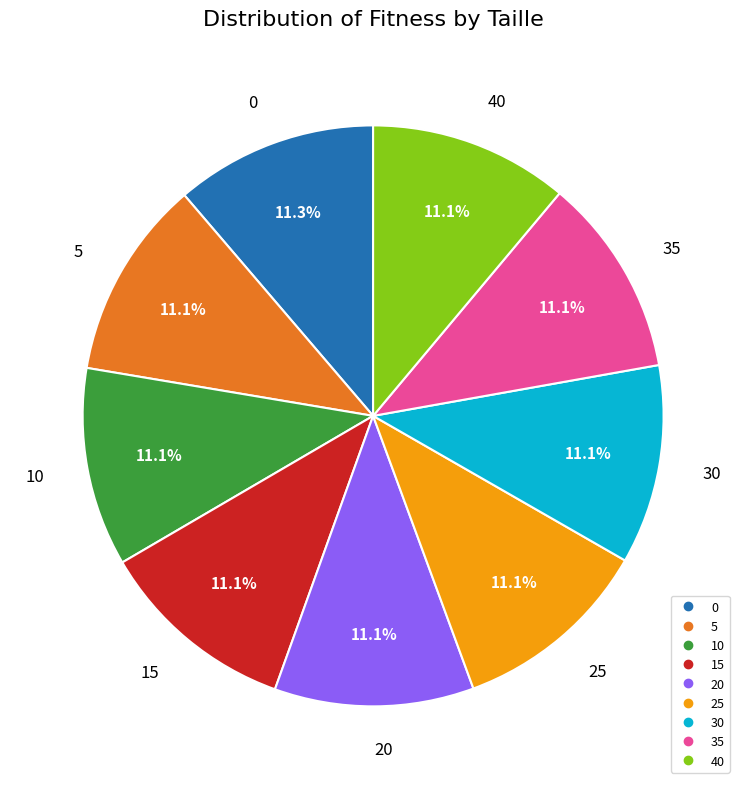

Is it true that 40 is 11% of the pie?

True